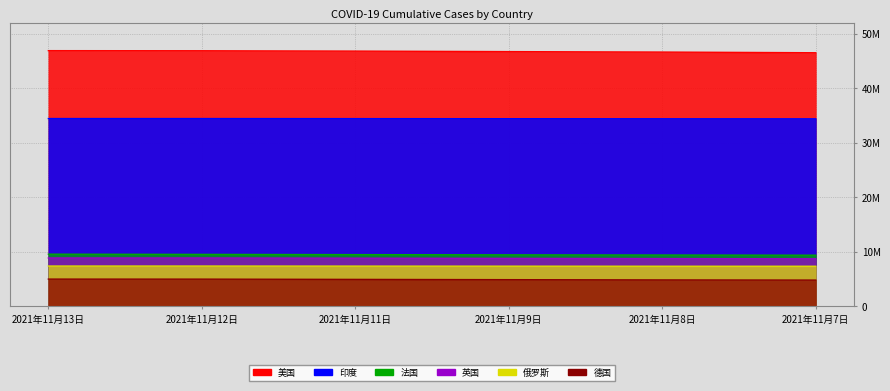

True or false: 俄罗斯 has more than 1 points higher than both neighbors.

False